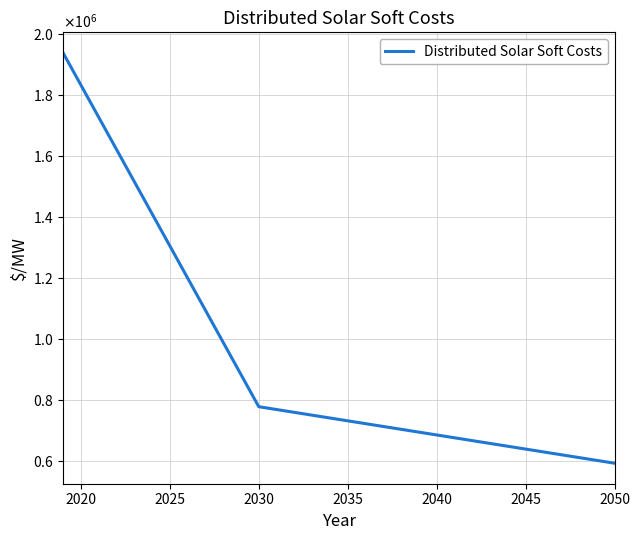

Does the chart display data point markers on the line(s)?

No